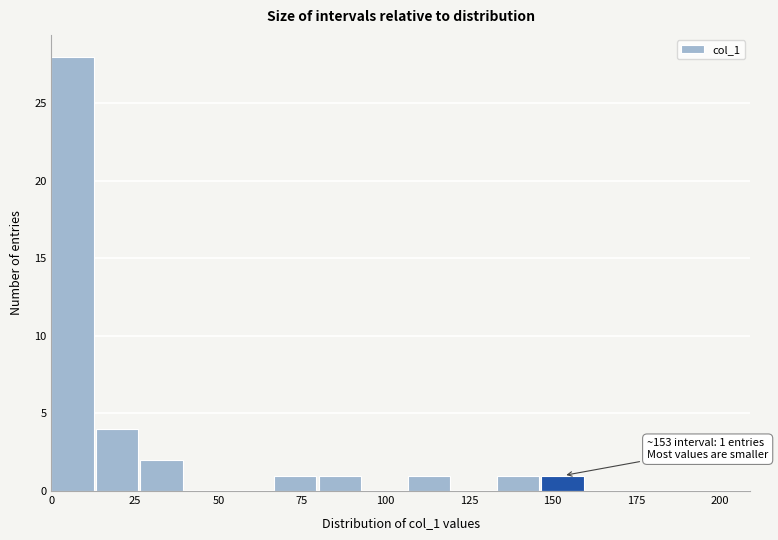

Around what value on the x-axis is the tallest bar? Give the approximate position of its centre, as read against the axis.

5